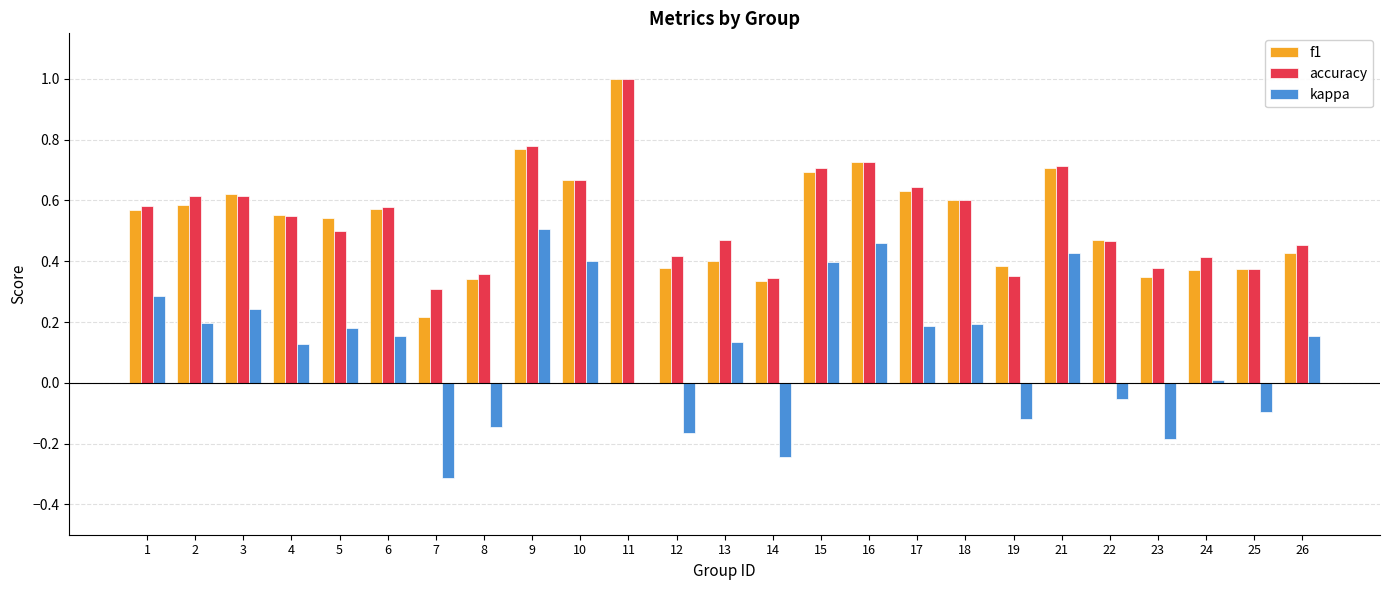

What is the sum of the f1 values at 9 and 11?

1.8